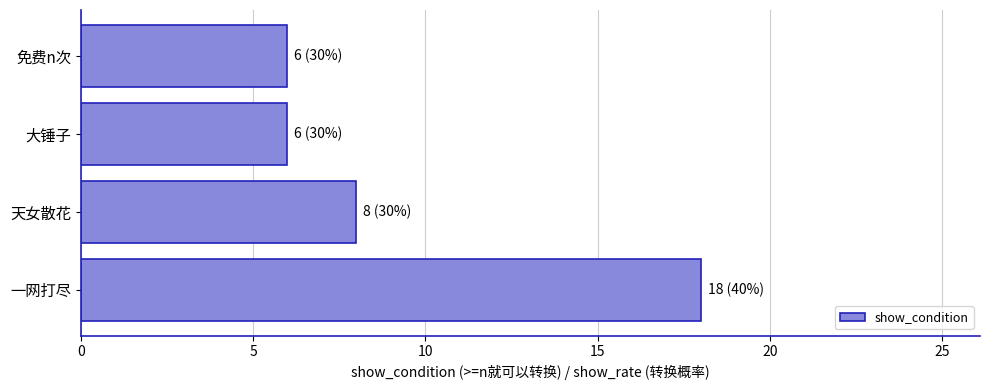

Is it true that the value at 天女散花 is 8?

True